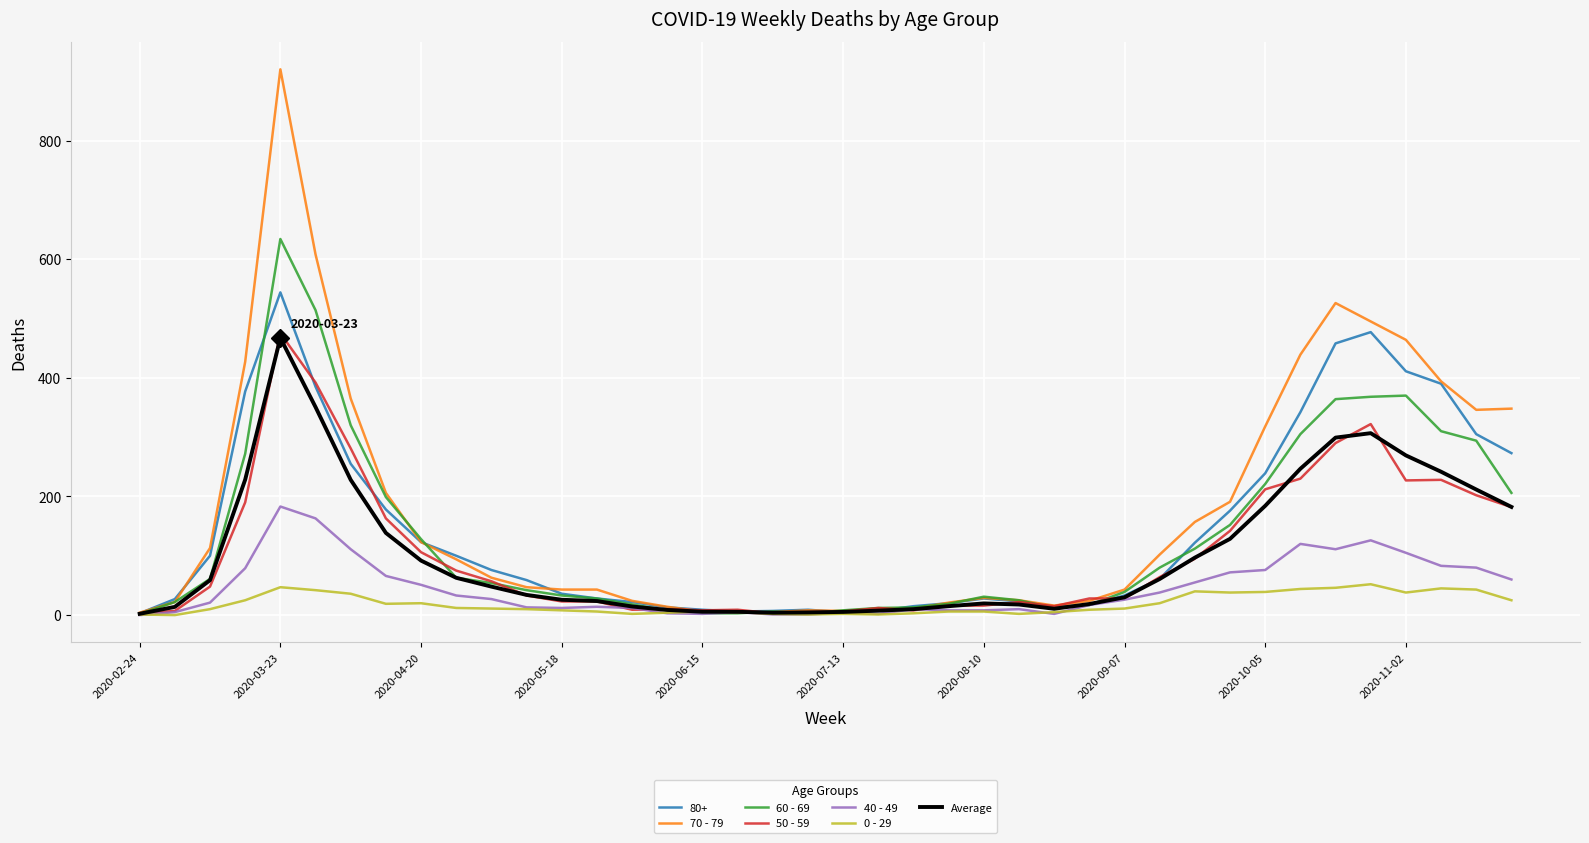

What are all the series names shown in the legend?

80+, 70 - 79, 60 - 69, 50 - 59, 40 - 49, 0 - 29, Average